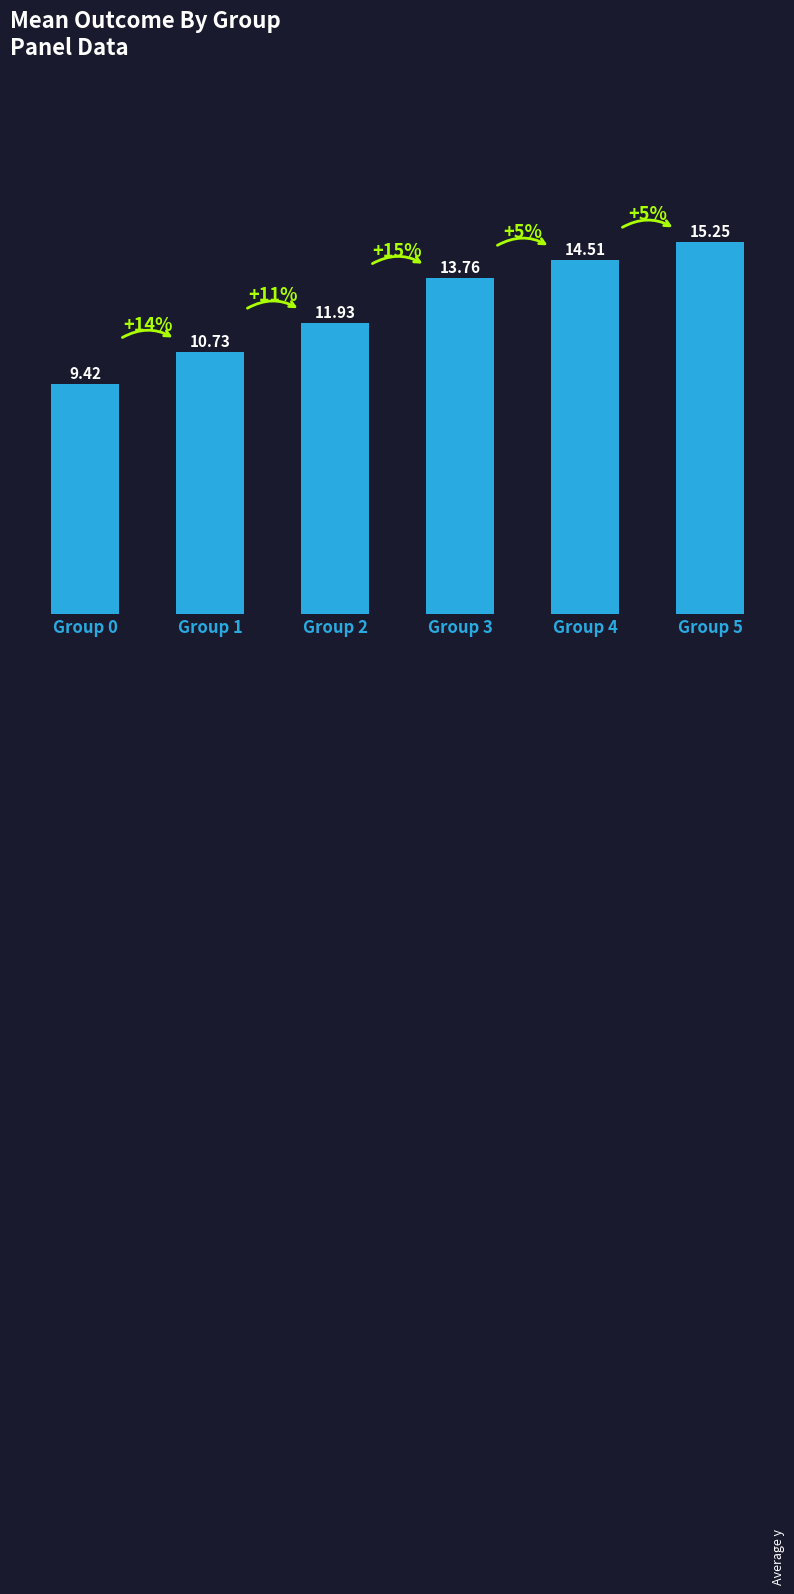

What is the minimum value shown in the chart?

9.4